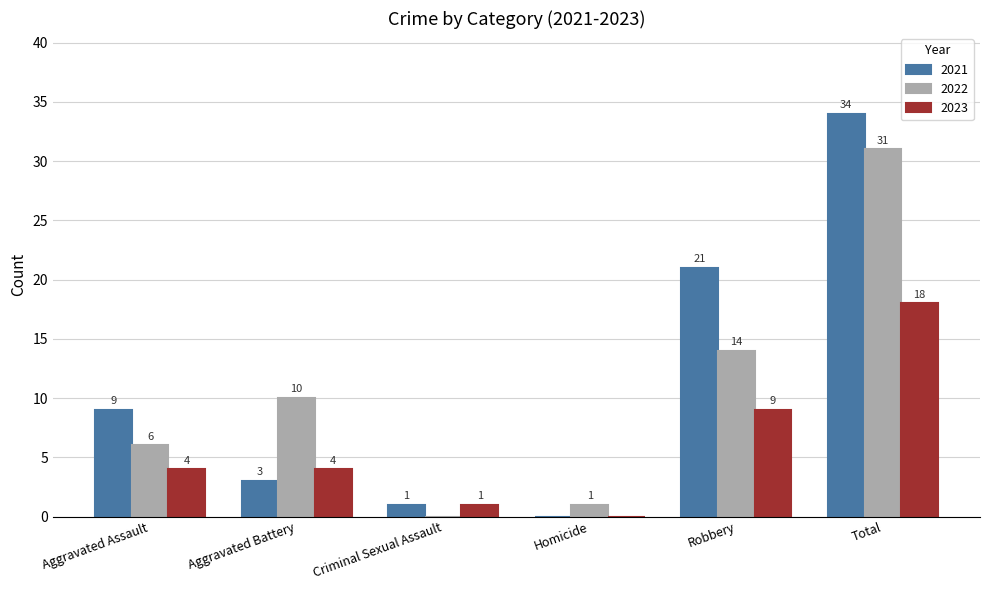

The 2023 series shows -7 at Homicide. True or false?

False